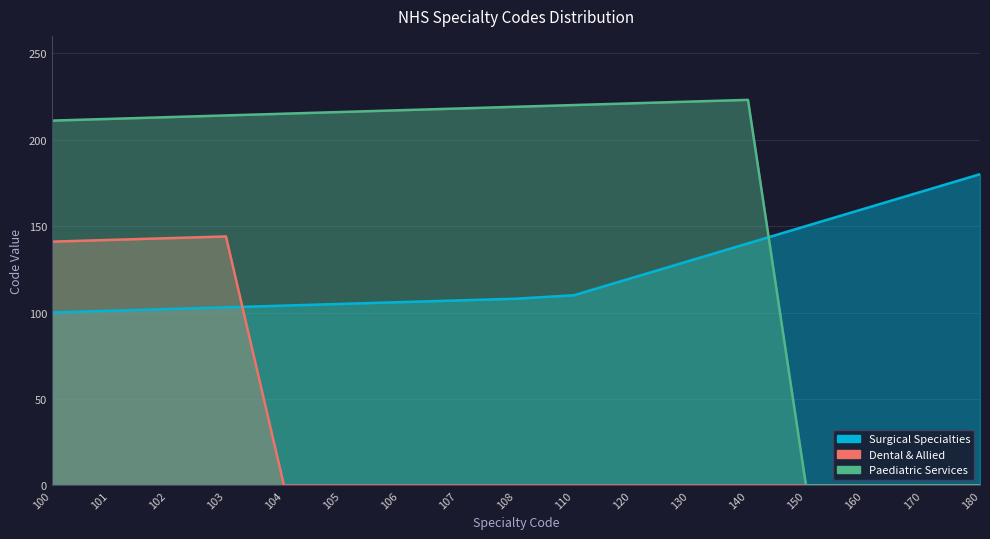

Where does the Paediatric Services series first go above 215?

105